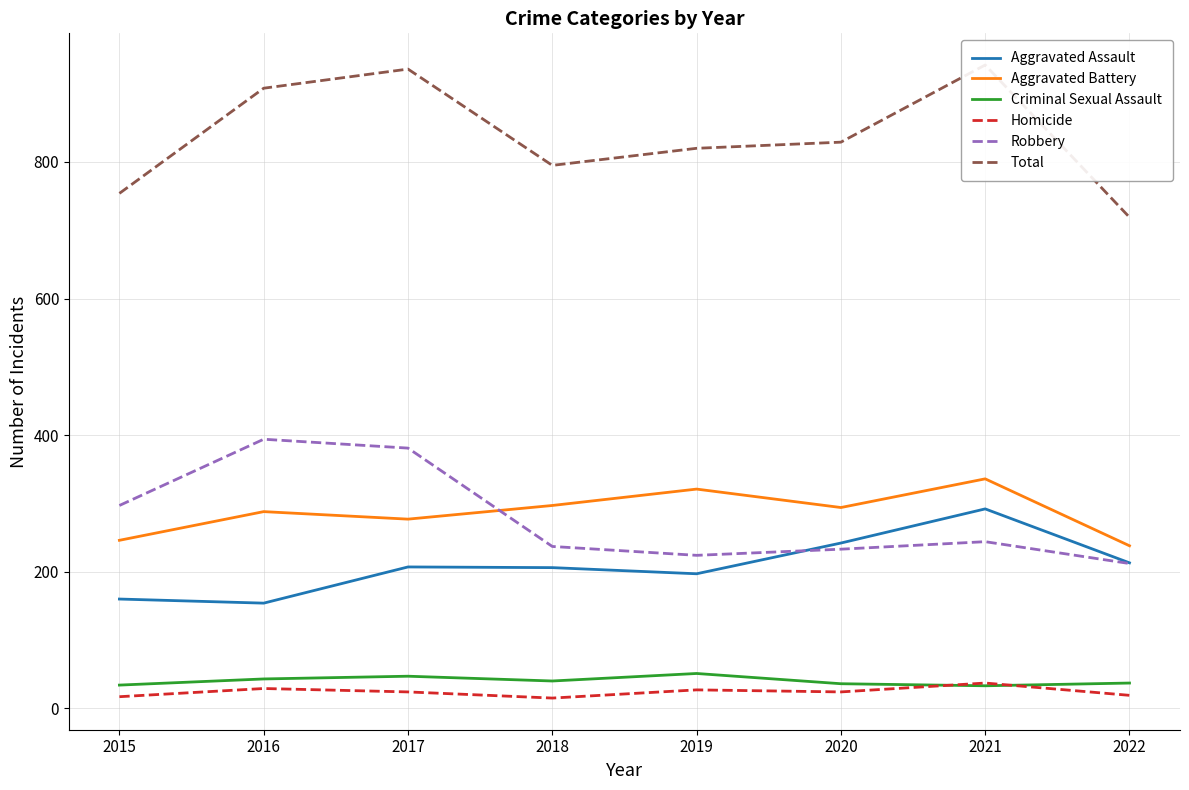

True or false: Criminal Sexual Assault and Aggravated Battery intersect in this chart.

False